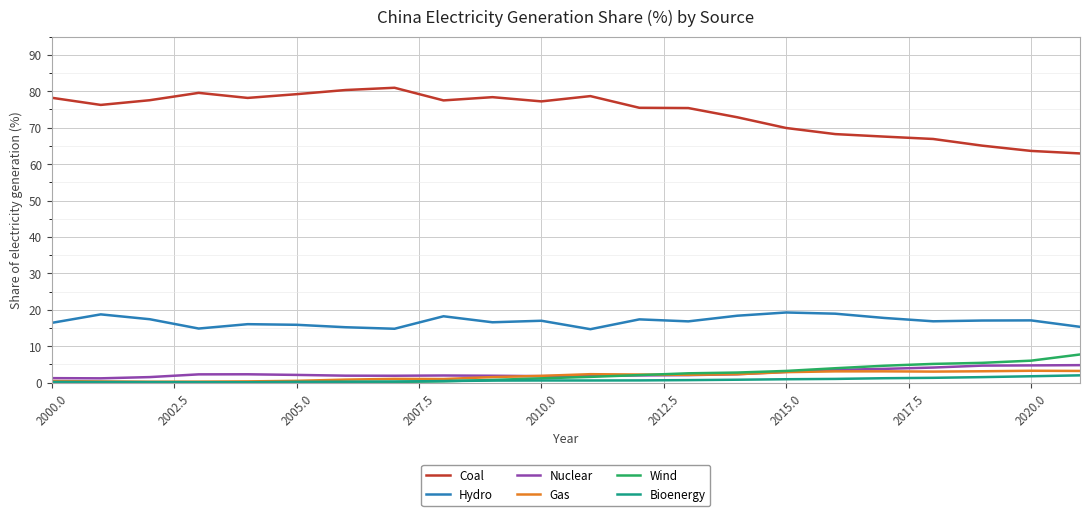

What are all the series names shown in the legend?

Coal, Hydro, Nuclear, Gas, Wind, Bioenergy